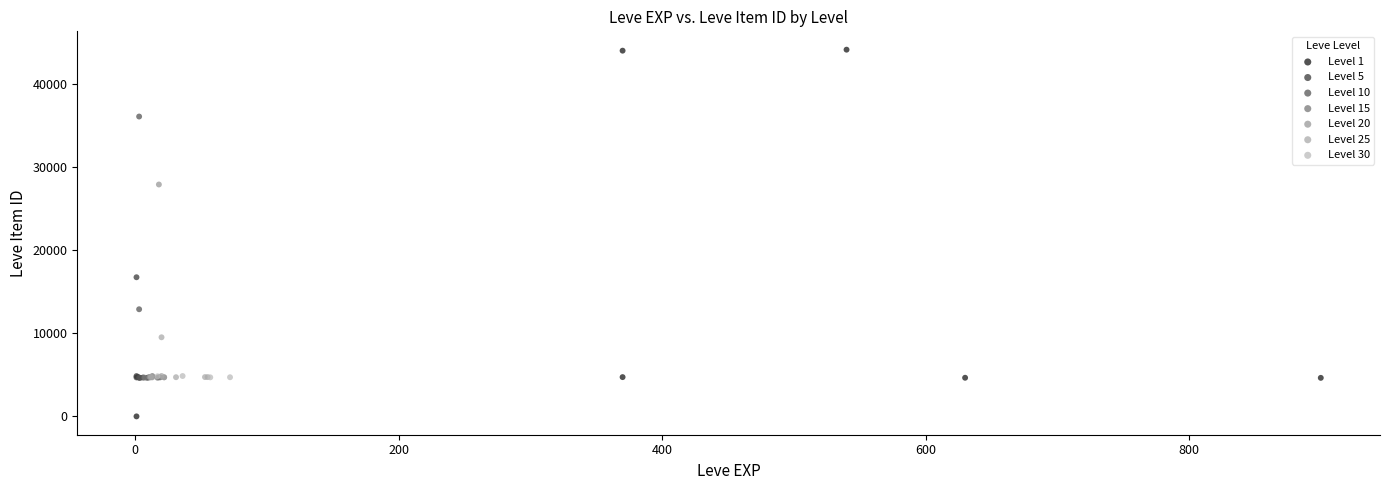

Which series reaches the maximum Y coordinate?

Level 1